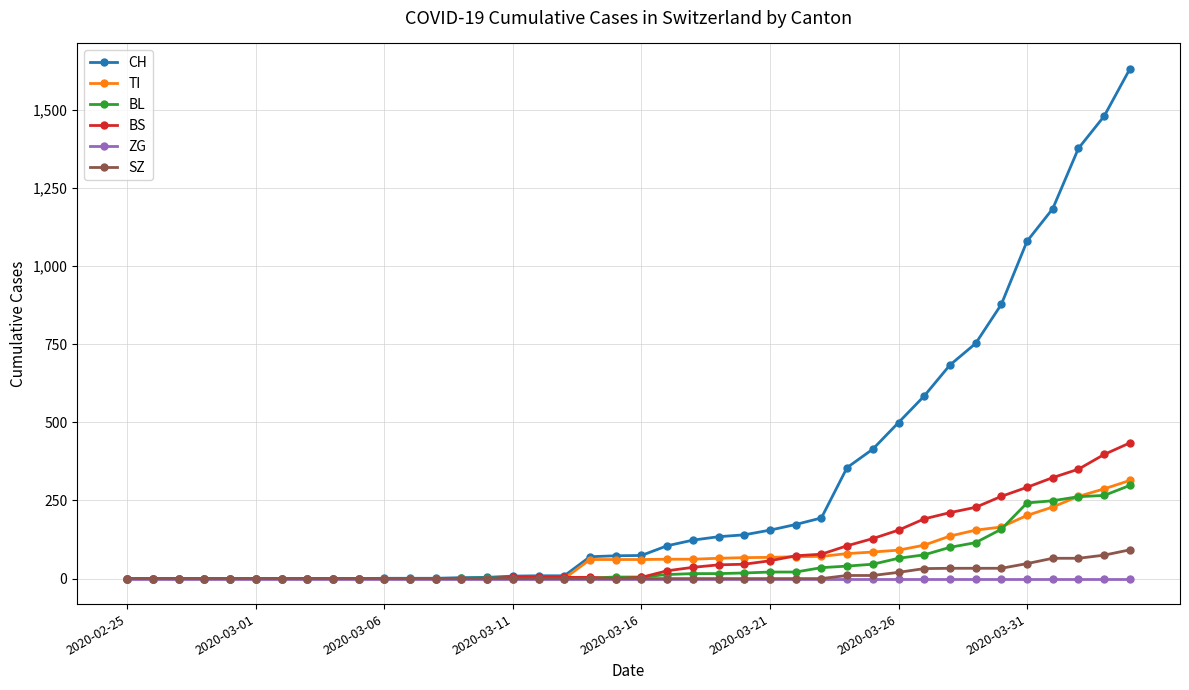

What is the maximum value for TI?

314